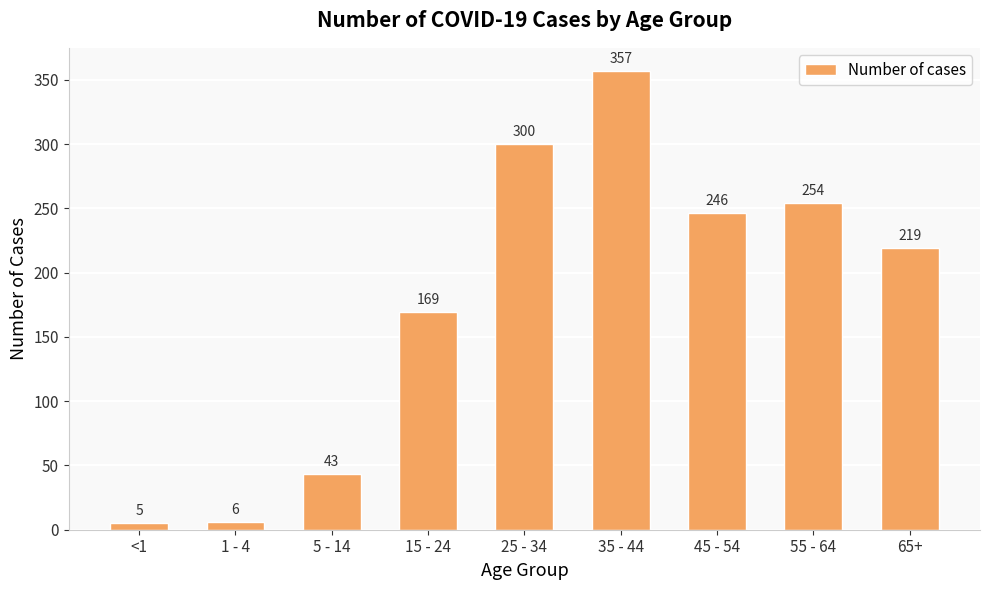

At which label does the data first exceed 219?

25 - 34